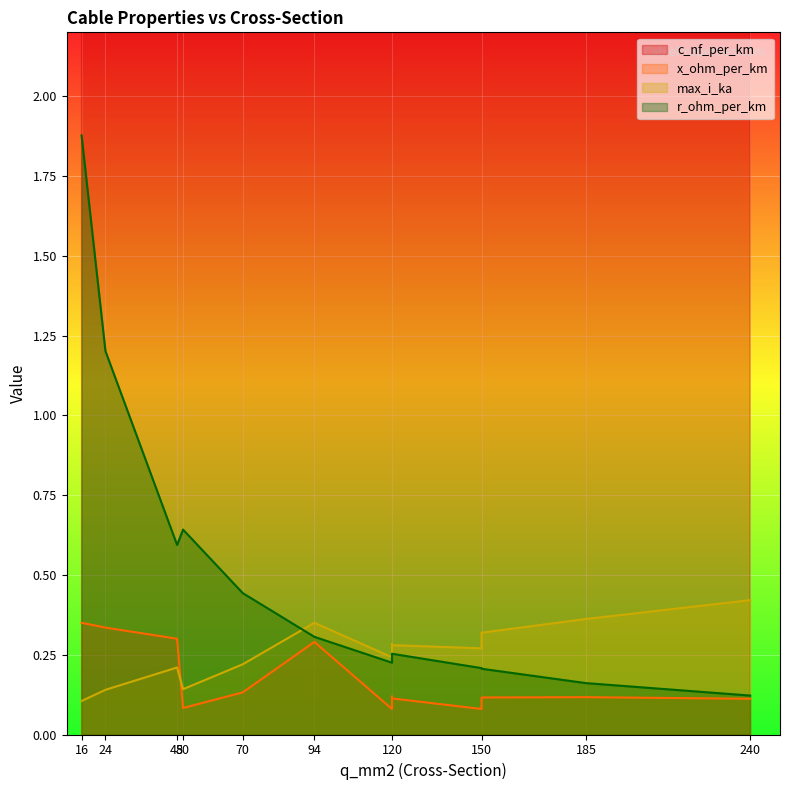

True or false: c_nf_per_km has a value of 394.1 at 120.

False